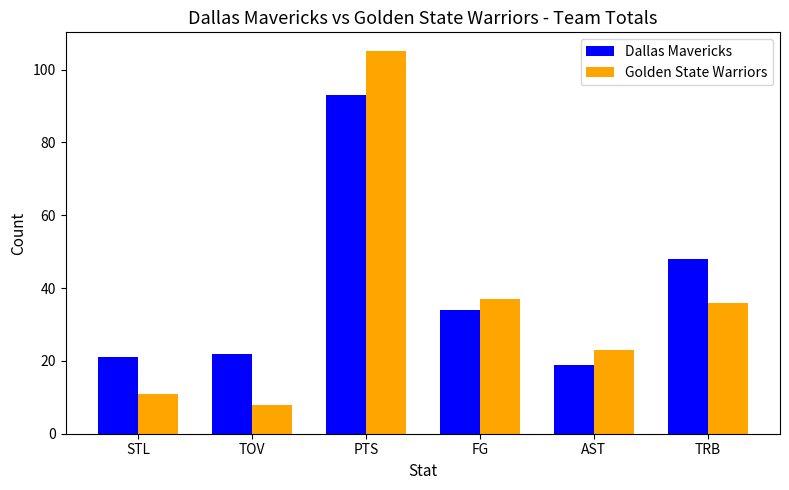

How many series are shown in this chart?

2